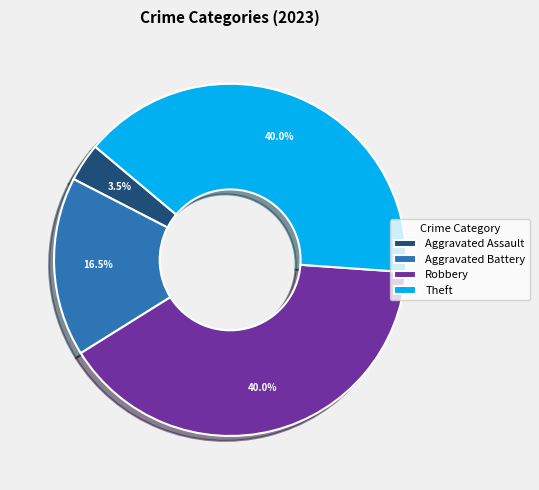

What percentage do Aggravated Battery and Robbery together represent?

56.5%